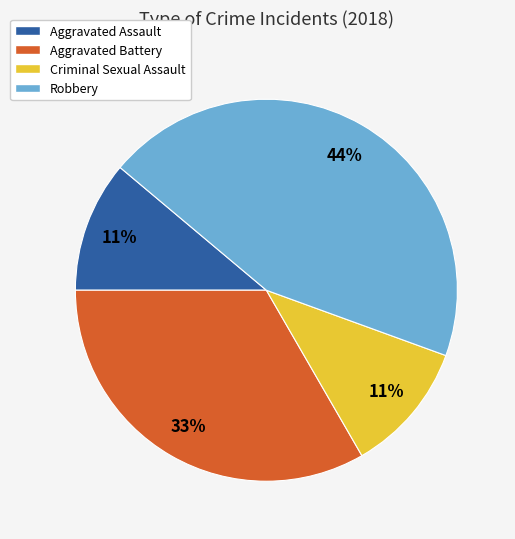

To the nearest percent, what portion does Robbery represent?

44%